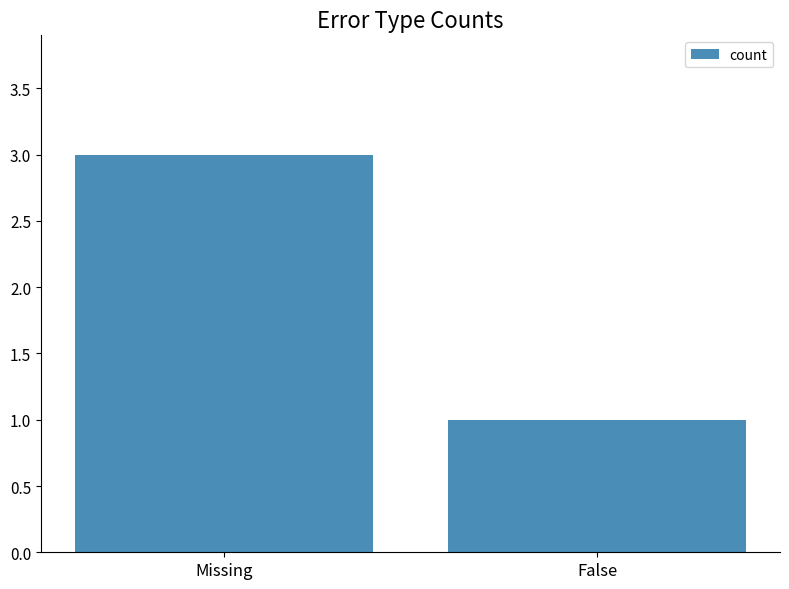

List the labels in order of value, largest first.

Missing, False